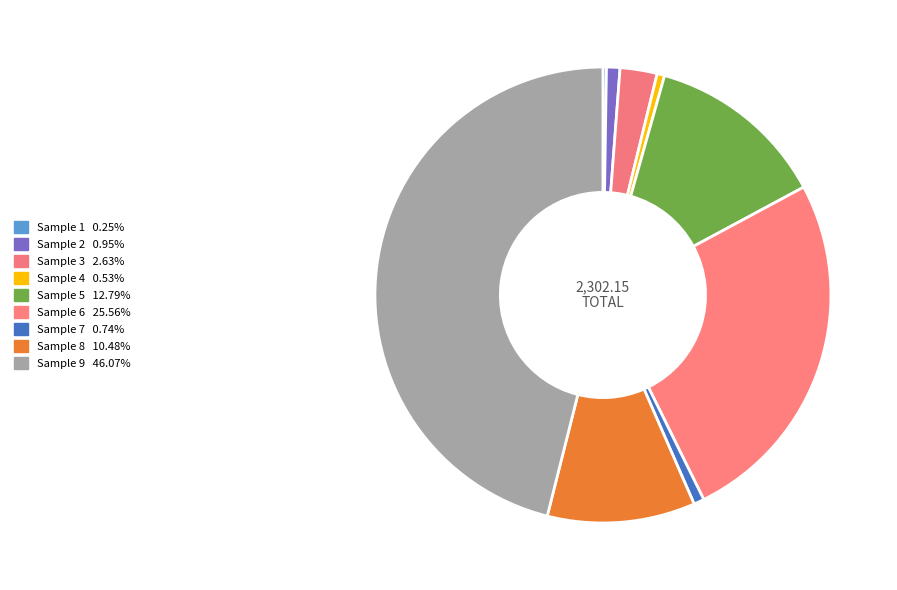

Count the number of slices in the pie.

9